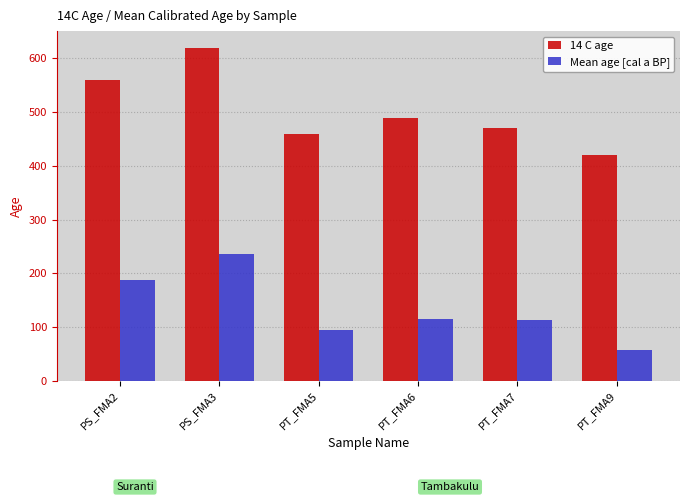

What is the total value across all series at PS_FMA3?

856.5